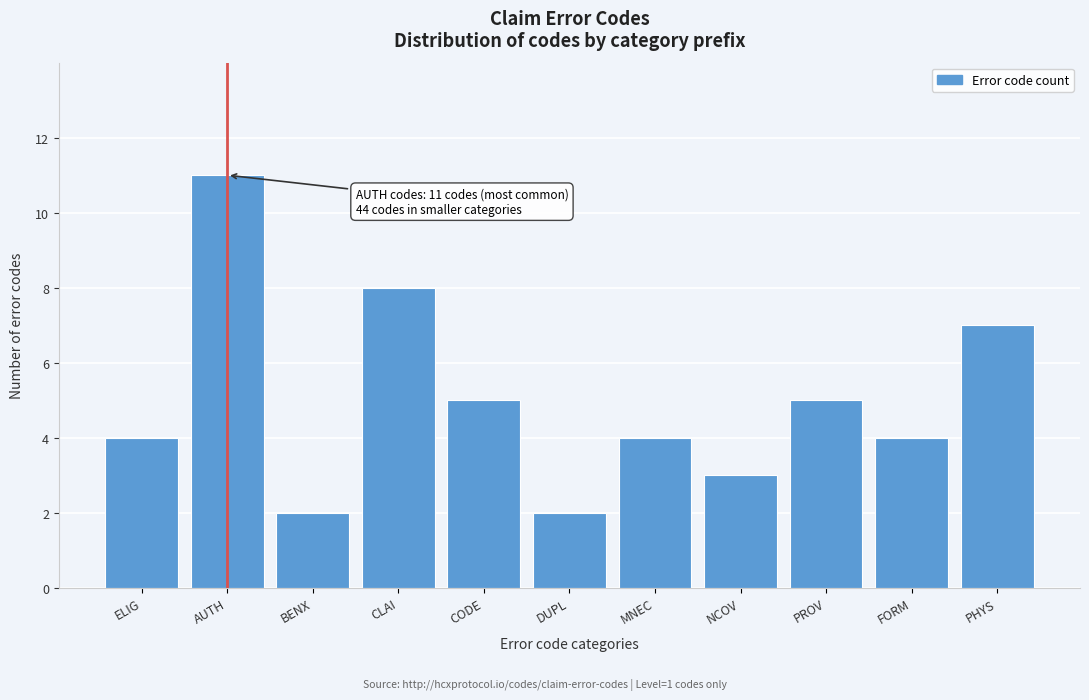

Reading left to right, list all the values displayed in this chart.

4	11	2	8	5	2	4	3	5	4	7